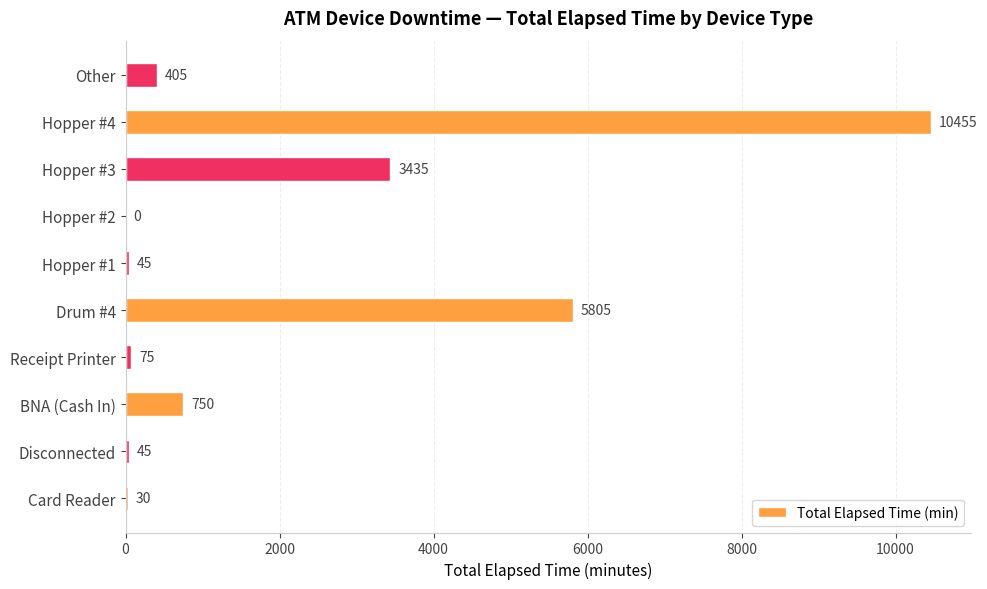

Is it true that the value at Hopper #4 is 10455?

True